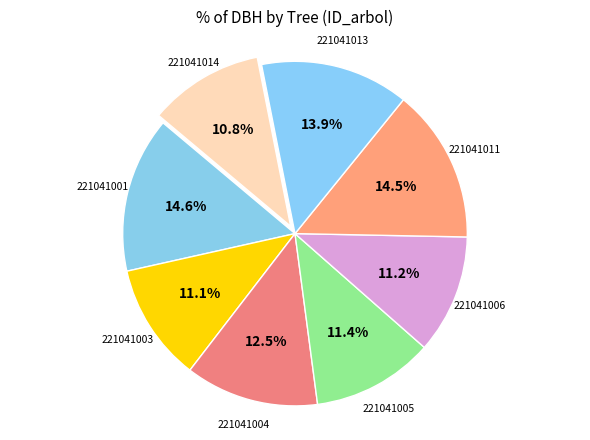

Between 221041014 and 221041005, which is larger?

221041005